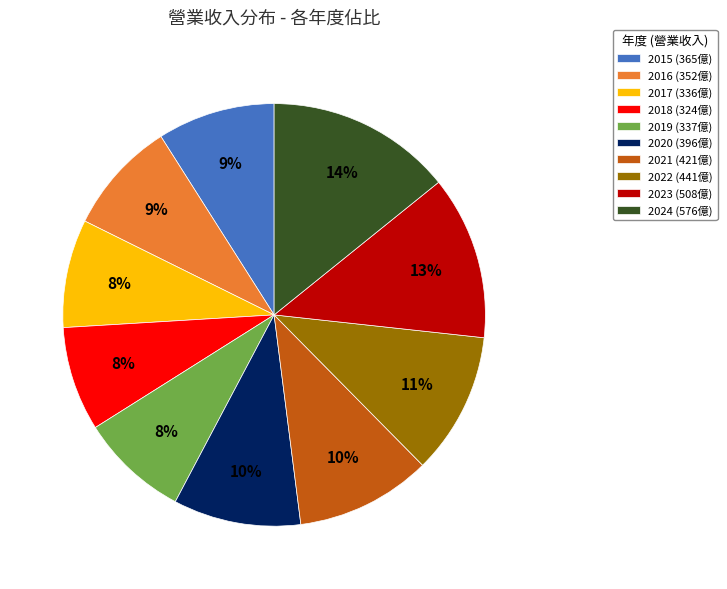

Approximately how many times larger is the value at 2020 (396億) compared to 2019 (337億)?

1.2